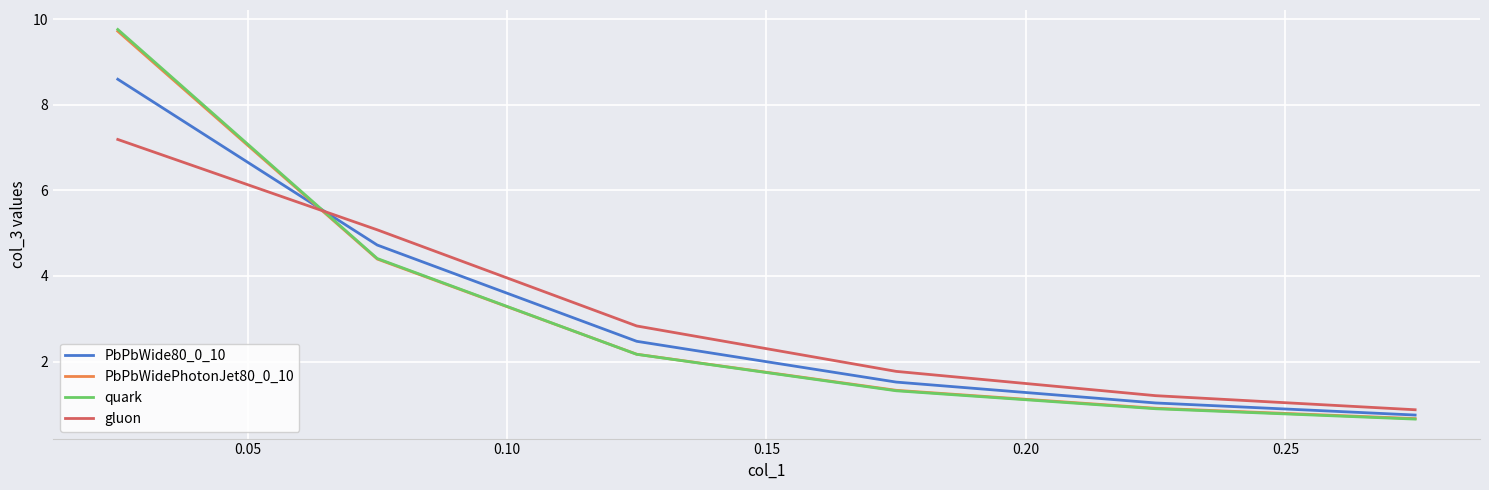

What is the lowest value of the quark series?

0.7